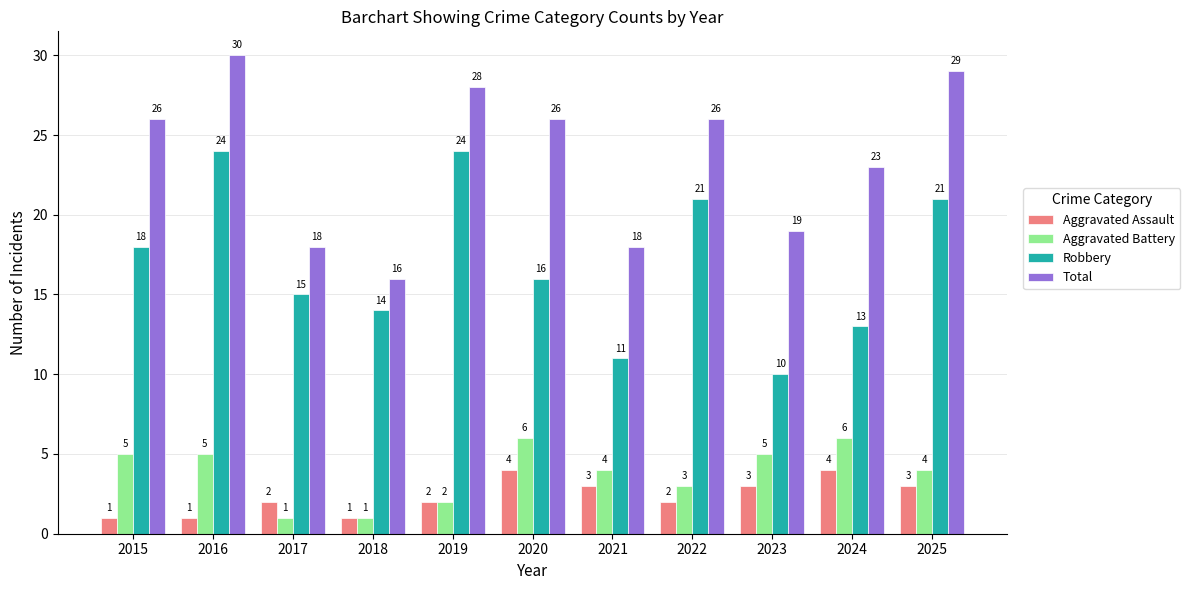

At which category is the sum across all series the highest?

2016